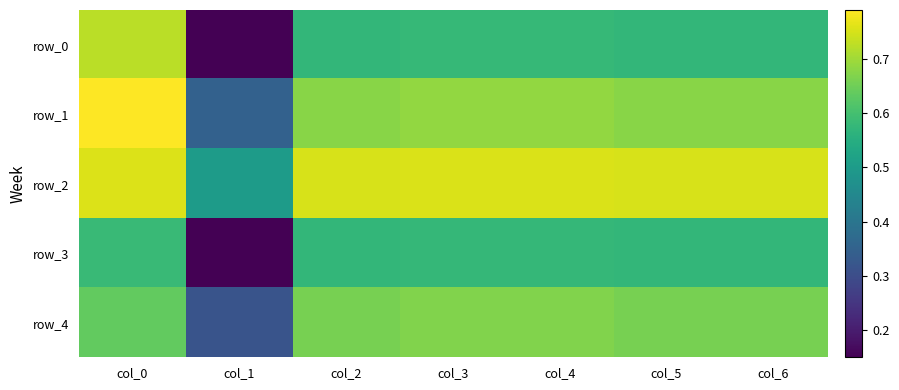

At which category is the sum across all series the highest?

col_0